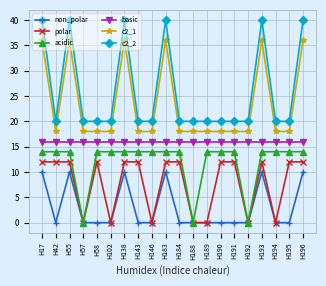

What are all the series names shown in the legend?

non_polar, polar, acidic, basic, c2_1, c2_2